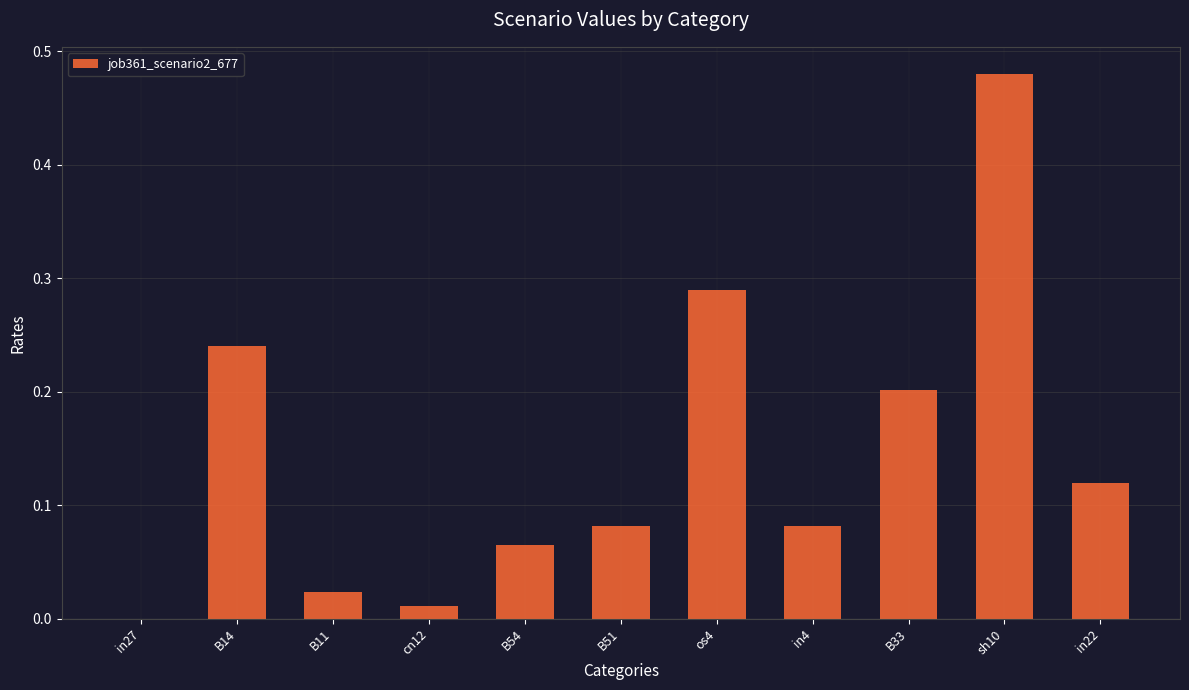

Are the bars horizontal?

No